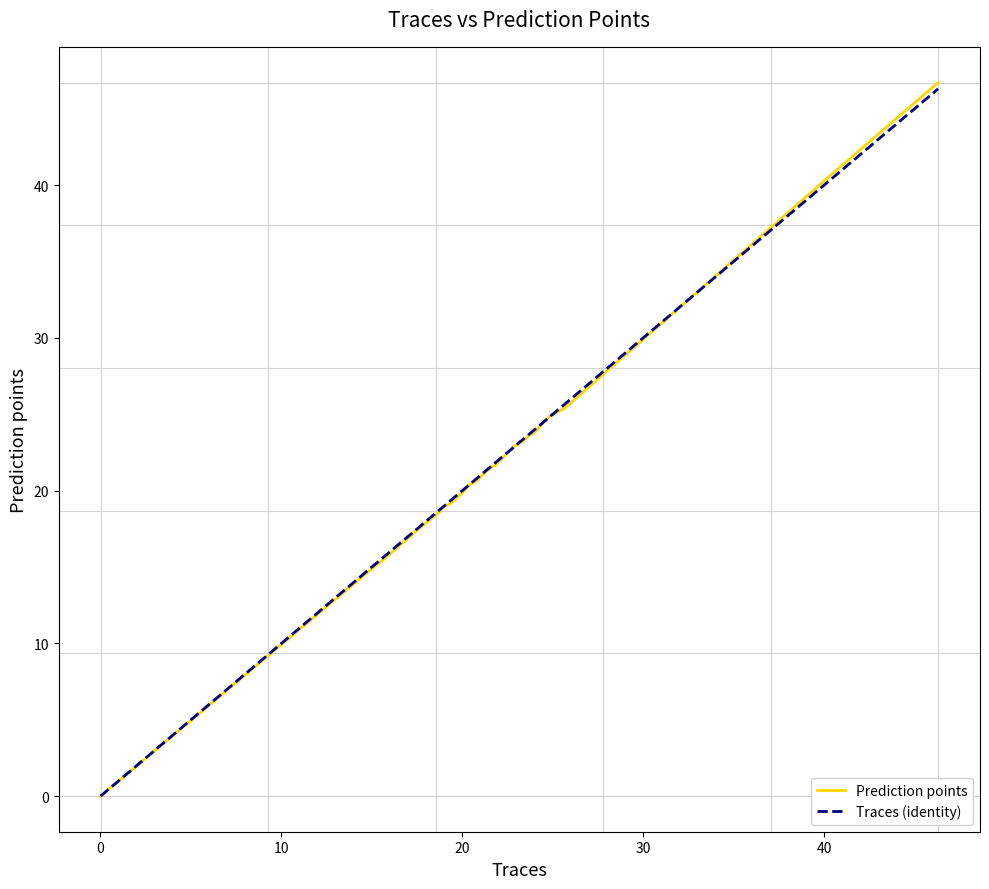

Which series has the largest range (max minus min)?

Prediction points